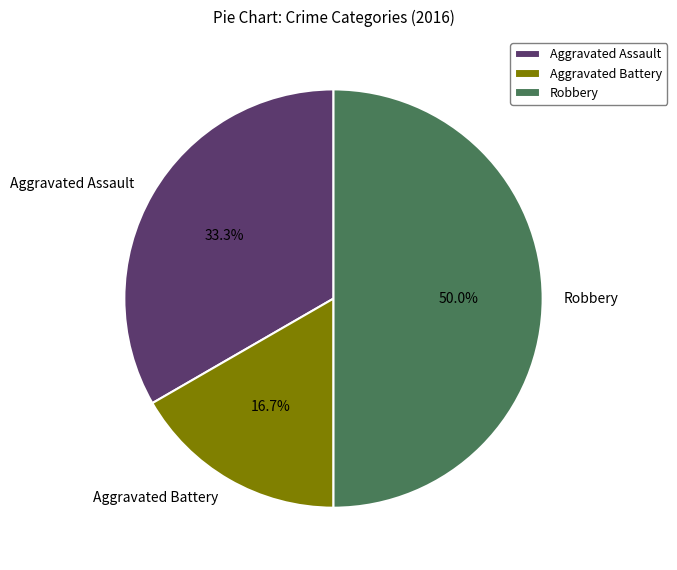

Approximately how many times larger is the value at Robbery compared to Aggravated Assault?

1.5